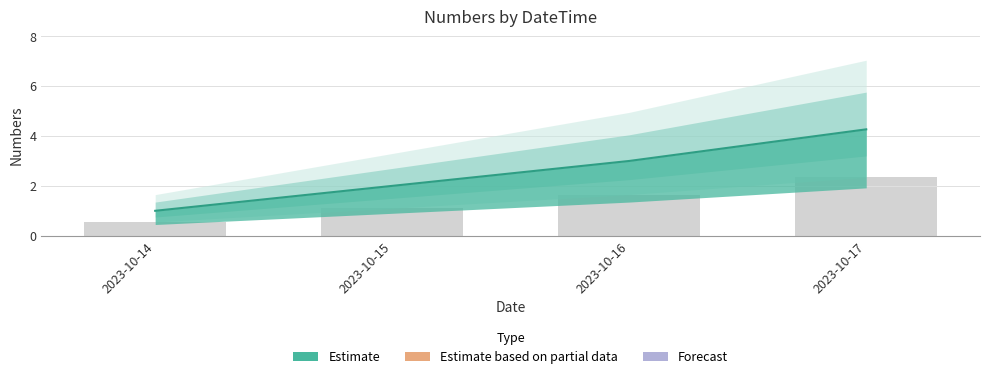

What is the difference between the maximum and minimum values?

3.3